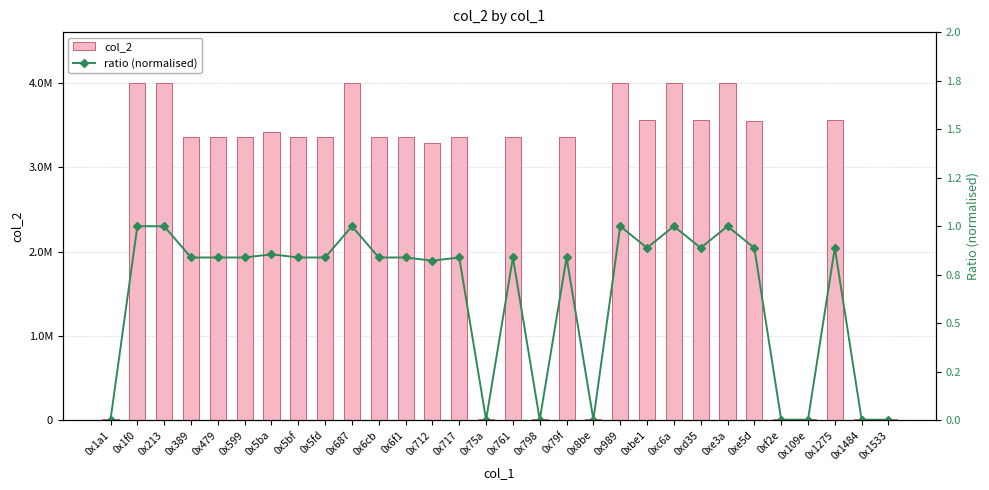

Reading left to right, extract all data points from this chart.

col_2: 0x1a1=14640.0	0x1f0=4000000.0	0x213=4000000.0	0x389=3355697.0	0x479=3355697.0	0x599=3355697.0	0x5ba=3421494.0	0x5bf=3355697.0	0x5fd=3355697.0	0x687=4000000.0	0x6cb=3355697.0	0x6f1=3355697.0	0x712=3290422.0	0x717=3355697.0	0x75a=12337.0	0x761=3355697.0	0x798=12899.0	0x79f=3355697.0	0x8be=13622.0	0x989=4000000.0	0xbe1=3553635.0	0xc6a=4000000.0	0xd35=3553635.0	0xe3a=4000000.0	0xe5d=3551280.0	0xf2e=13622.0	0x109e=13622.0	0x1275=3553635.0	0x1484=13367.0	0x1533=12598.0
ratio (normalised): 0x1a1=0.0	0x1f0=1.0	0x213=1.0	0x389=0.8	0x479=0.8	0x599=0.8	0x5ba=0.9	0x5bf=0.8	0x5fd=0.8	0x687=1.0	0x6cb=0.8	0x6f1=0.8	0x712=0.8	0x717=0.8	0x75a=0.0	0x761=0.8	0x798=0.0	0x79f=0.8	0x8be=0.0	0x989=1.0	0xbe1=0.9	0xc6a=1.0	0xd35=0.9	0xe3a=1.0	0xe5d=0.9	0xf2e=0.0	0x109e=0.0	0x1275=0.9	0x1484=0.0	0x1533=0.0